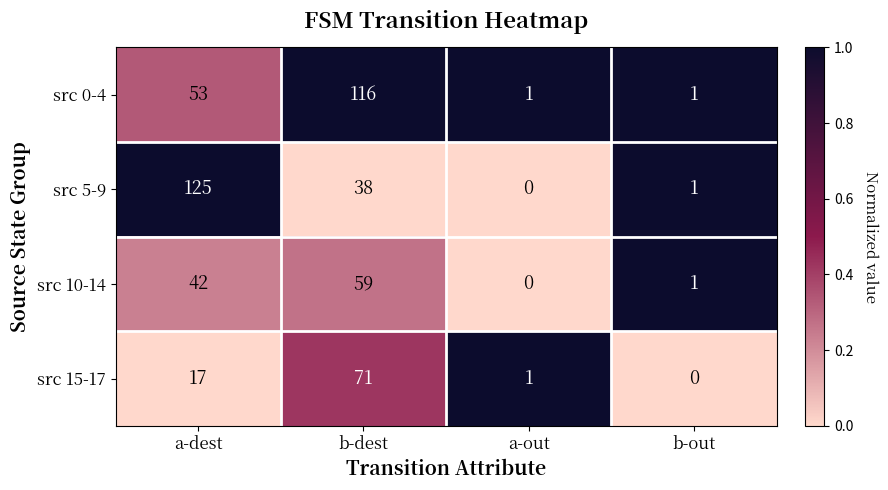

At which category is the sum across all series the highest?

b-dest